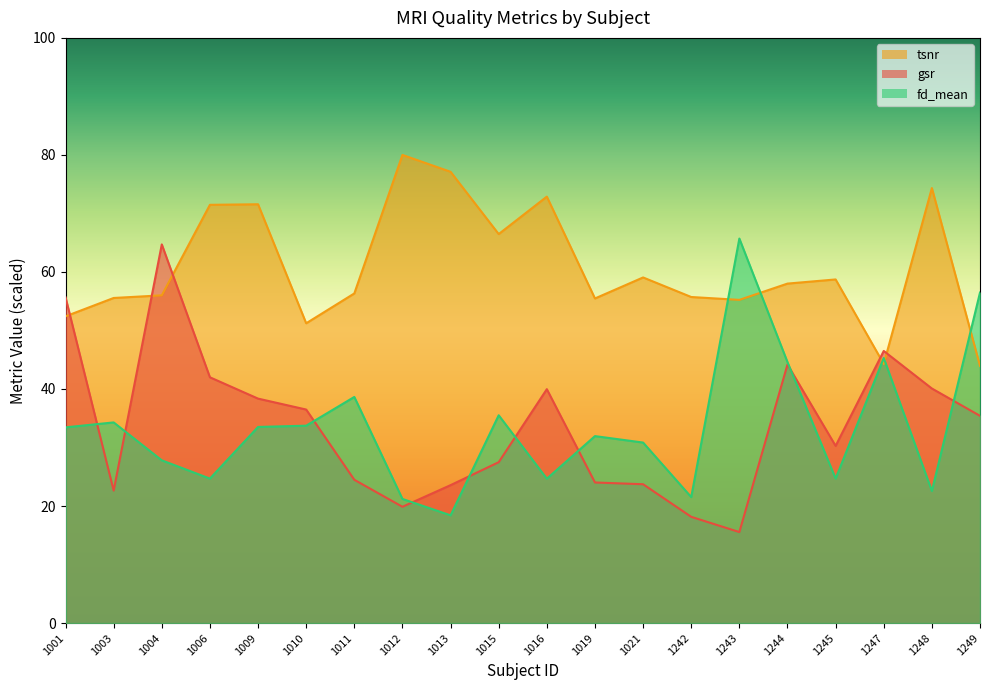

What are all the series names shown in the legend?

tsnr, gsr, fd_mean